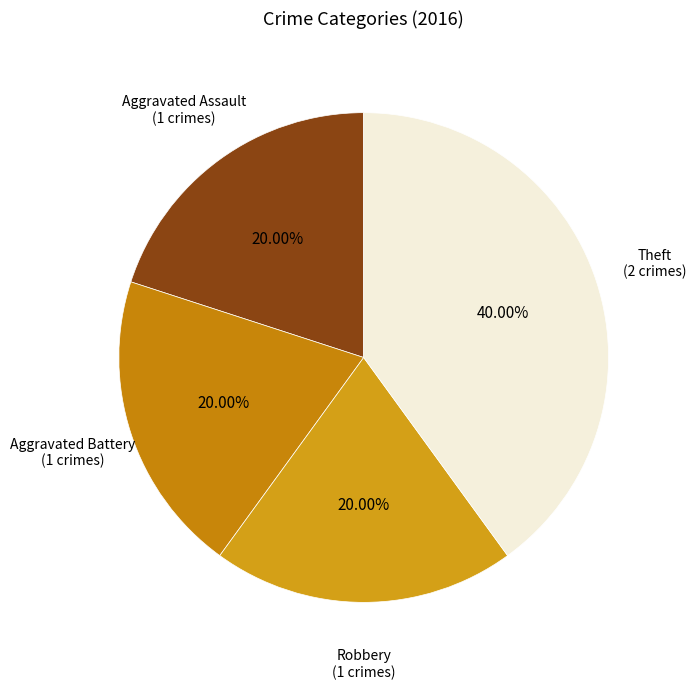

Does any single category account for the majority?

No